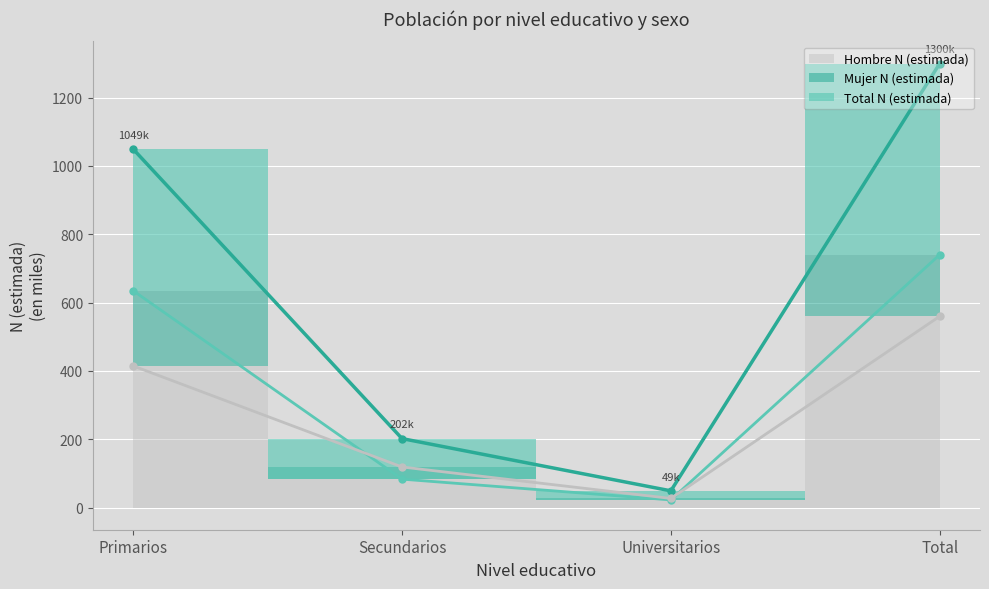

What is the approximate value of Total n (muestra) at Primarios?

1048.9